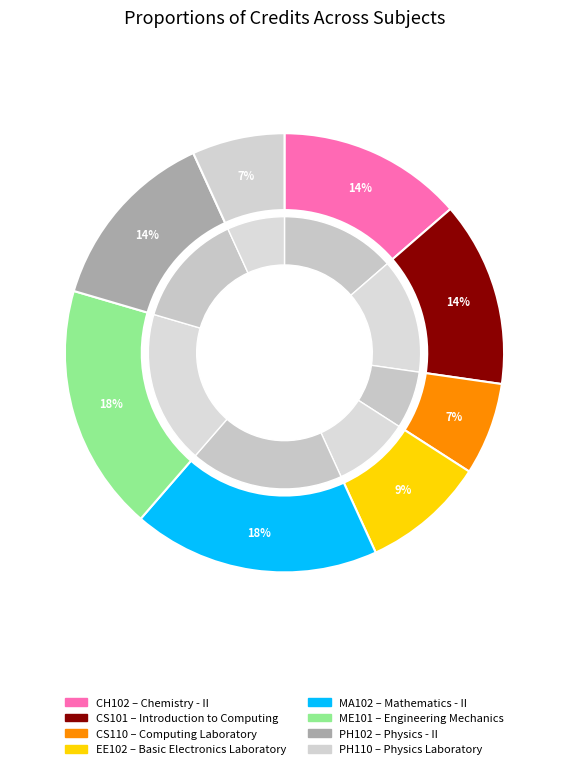

Which category has the biggest portion of the pie?

Mathematics - II